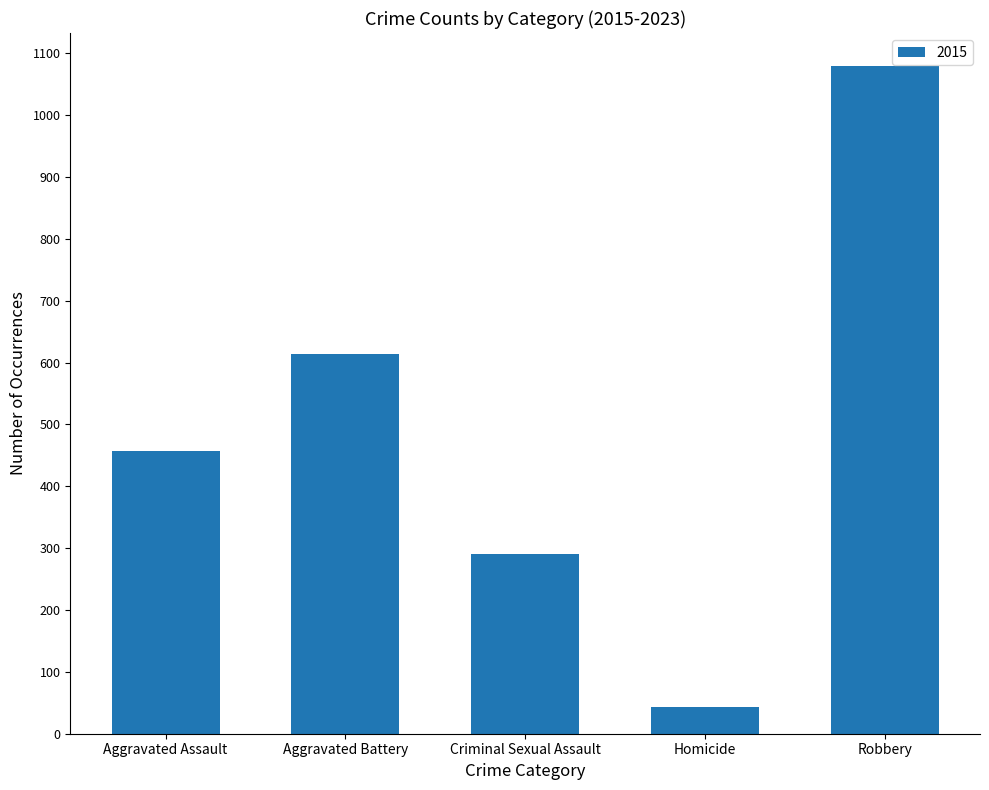

List the labels in order of value, largest first.

Robbery, Aggravated Battery, Aggravated Assault, Criminal Sexual Assault, Homicide